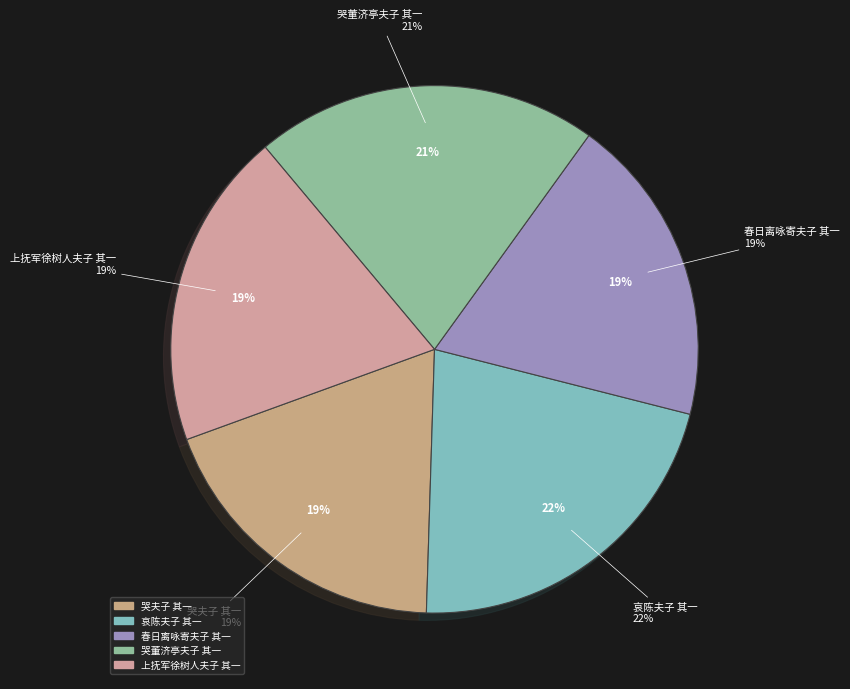

Combined, what portion of the pie is 哀陈夫子 其一 and 哭夫子 其一?

40.5%